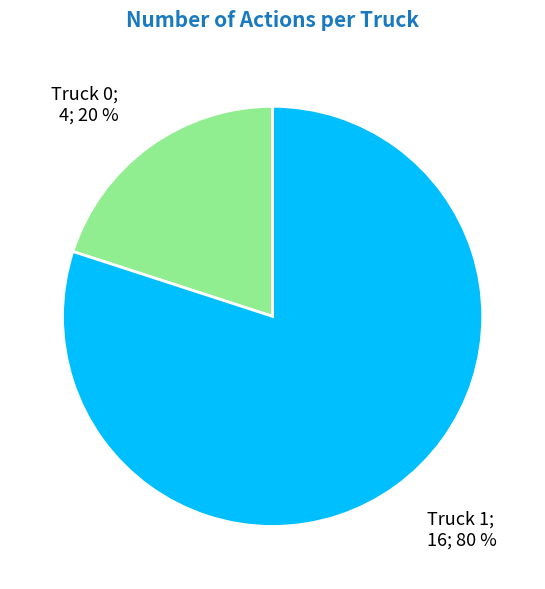

Does any single category account for the majority?

Yes